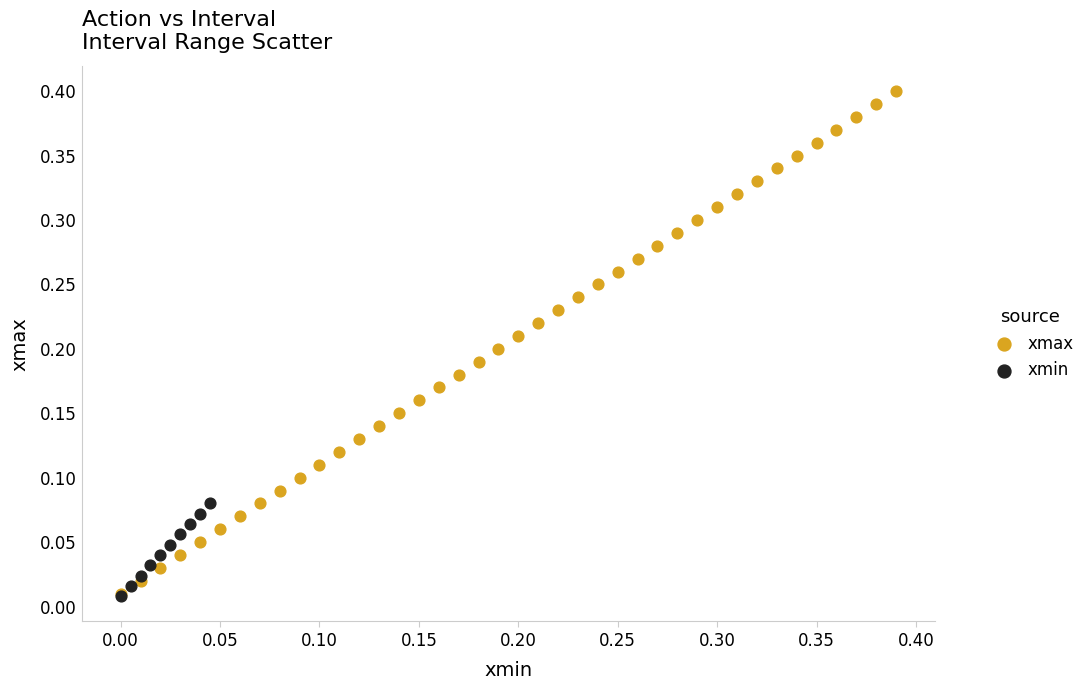

Which series has the widest spread of Y values?

xmax